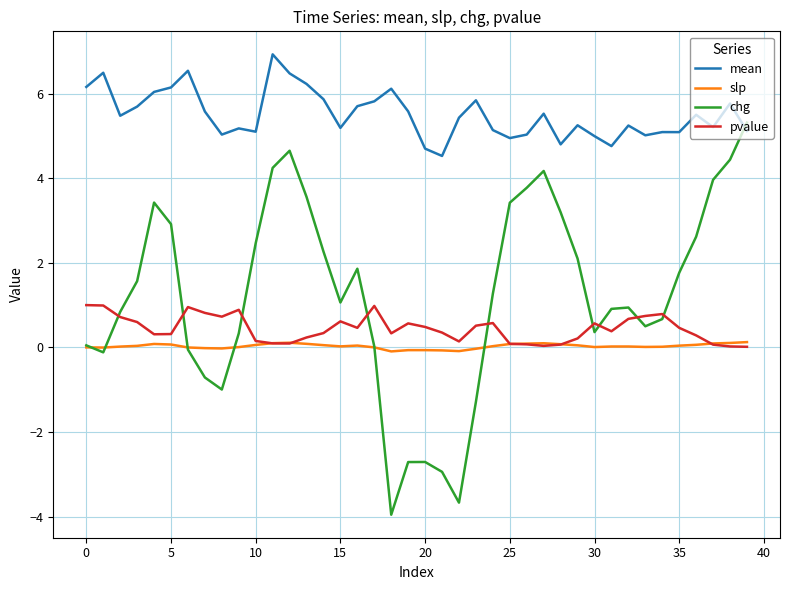

What is the average value of the chg series?

1.2